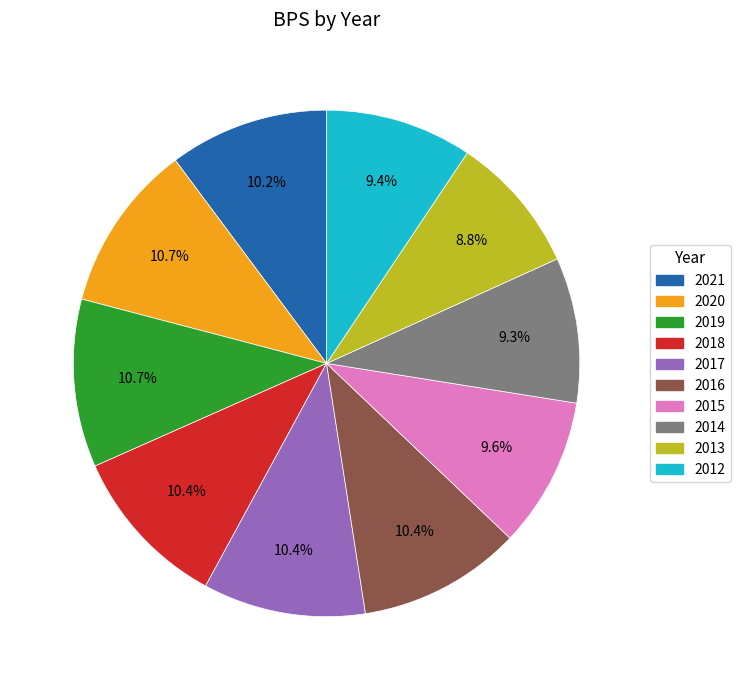

To the nearest percent, what is the combined percentage of 2019 and 2017?

21%